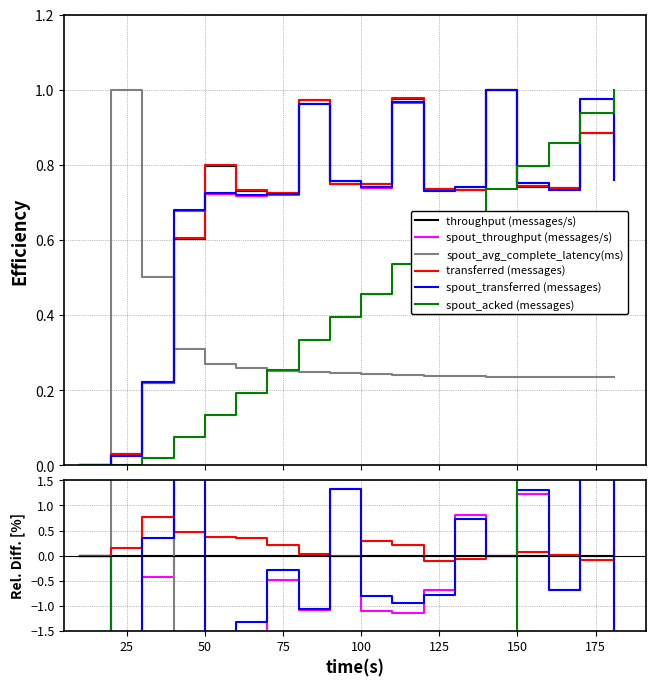

How many lines are shown in the chart?

6